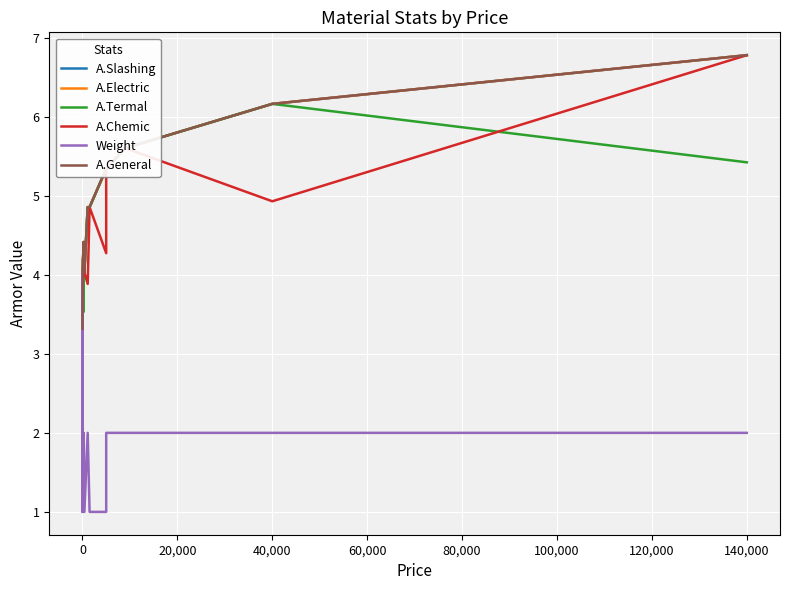

What is the difference between the A.Termal values at 140,000 and 120,000?

0.2